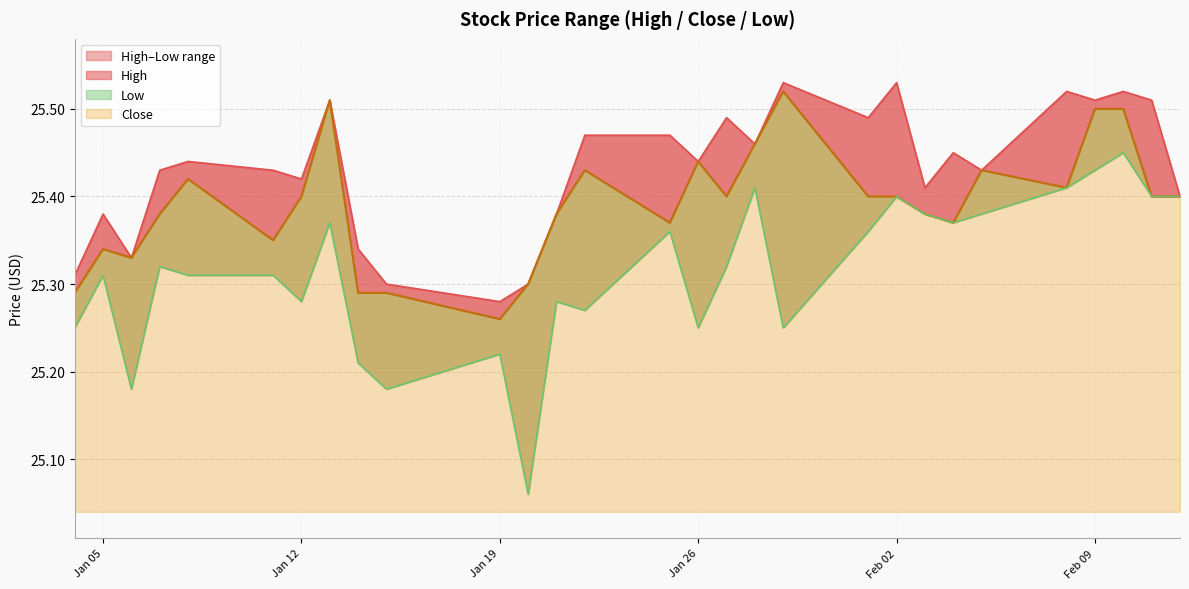

Count the Low values in the range 25 to 26.

29